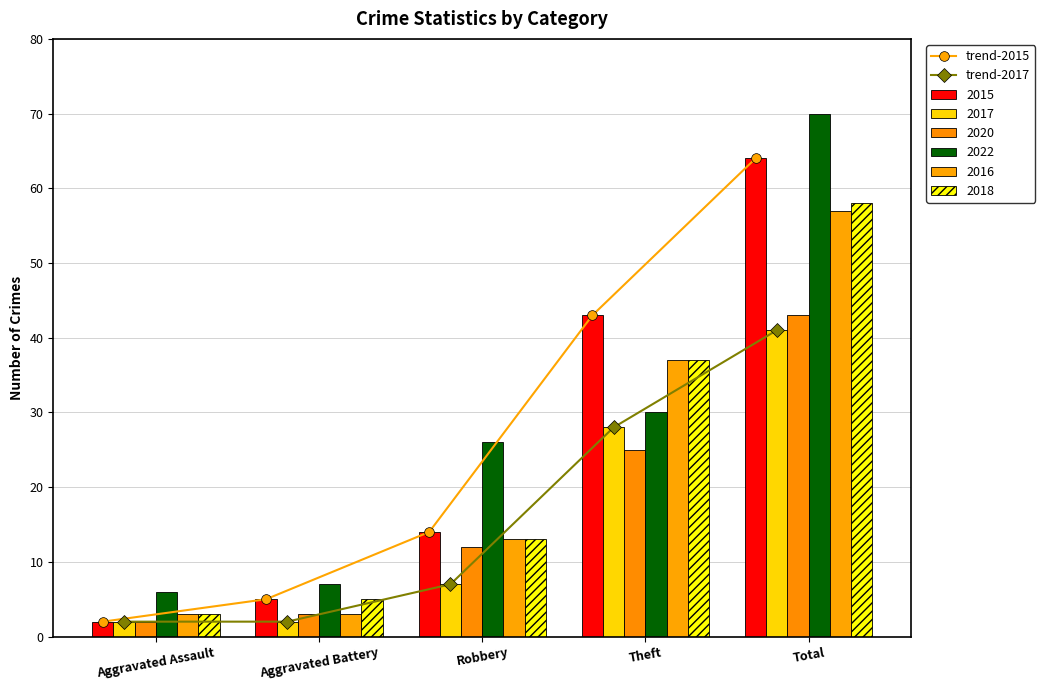

Where is trend-2017 nearest to the value 21?

Theft